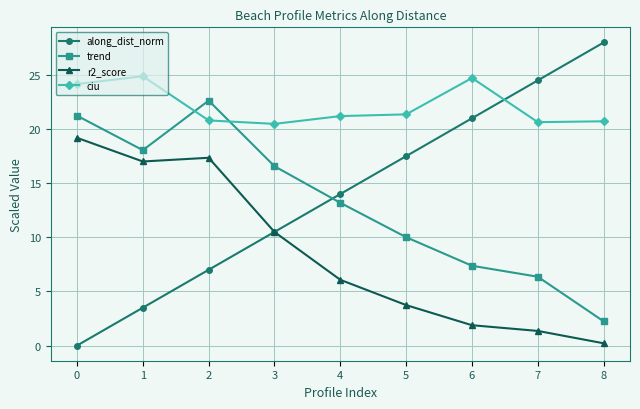

True or false: r2_score and ciu cross at least once.

False